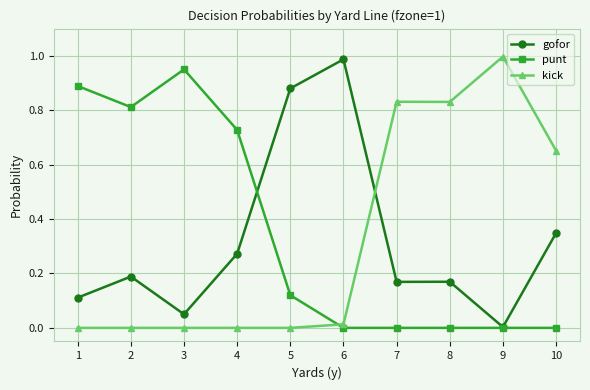

Is the value of gofor at 4 greater than the value of kick at 8?

No